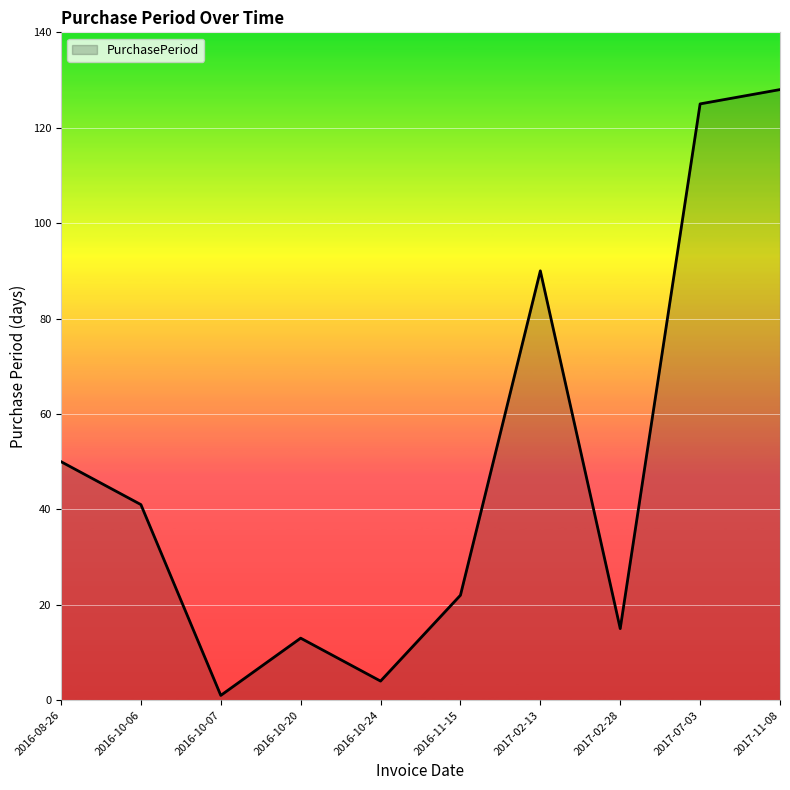

Which has a higher value, 2017-02-13 or 2016-10-07?

2017-02-13